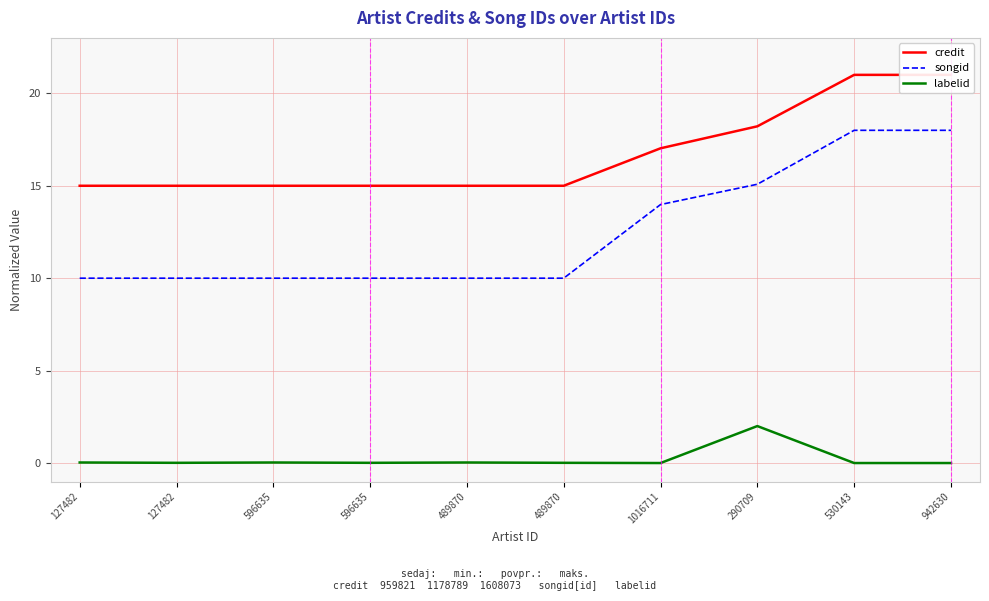

Reading left to right, extract all data points from this chart.

credit: 127482=15.0	127482=15.0	596635=15.0	596635=15.0	489870=15.0	489870=15.0	1016711=17.0	290709=18.2	530143=21.0	942630=21.0
songid: 127482=10.0	127482=10.0	596635=10.0	596635=10.0	489870=10.0	489870=10.0	1016711=14.0	290709=15.1	530143=18.0	942630=18.0
labelid: 127482=0.0	127482=0.0	596635=0.0	596635=0.0	489870=0.0	489870=0.0	1016711=0.0	290709=2.0	530143=0.0	942630=0.0